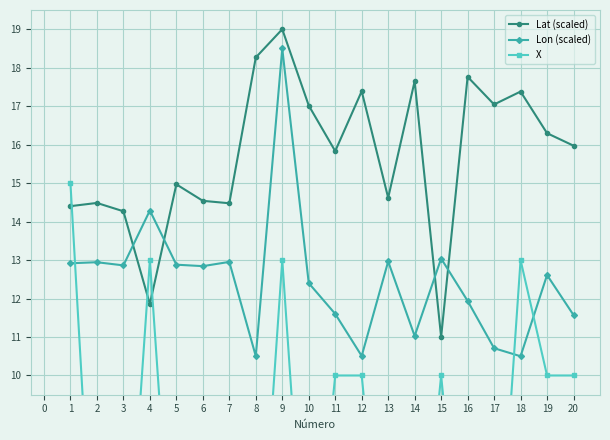

The Lat (scaled) series shows 5.4 at 16. True or false?

False